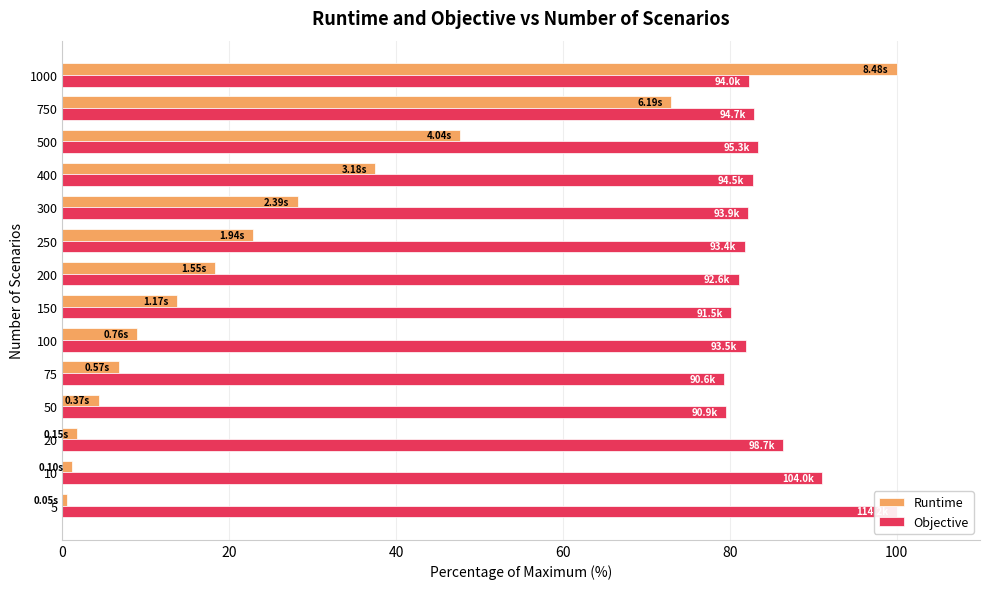

How many values in the Objective series are below 82?

6